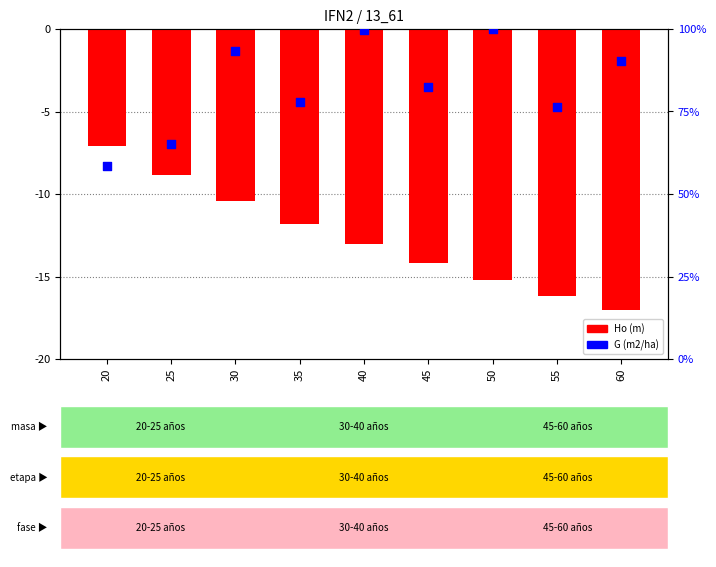

At which category is the sum across all series the highest?

40